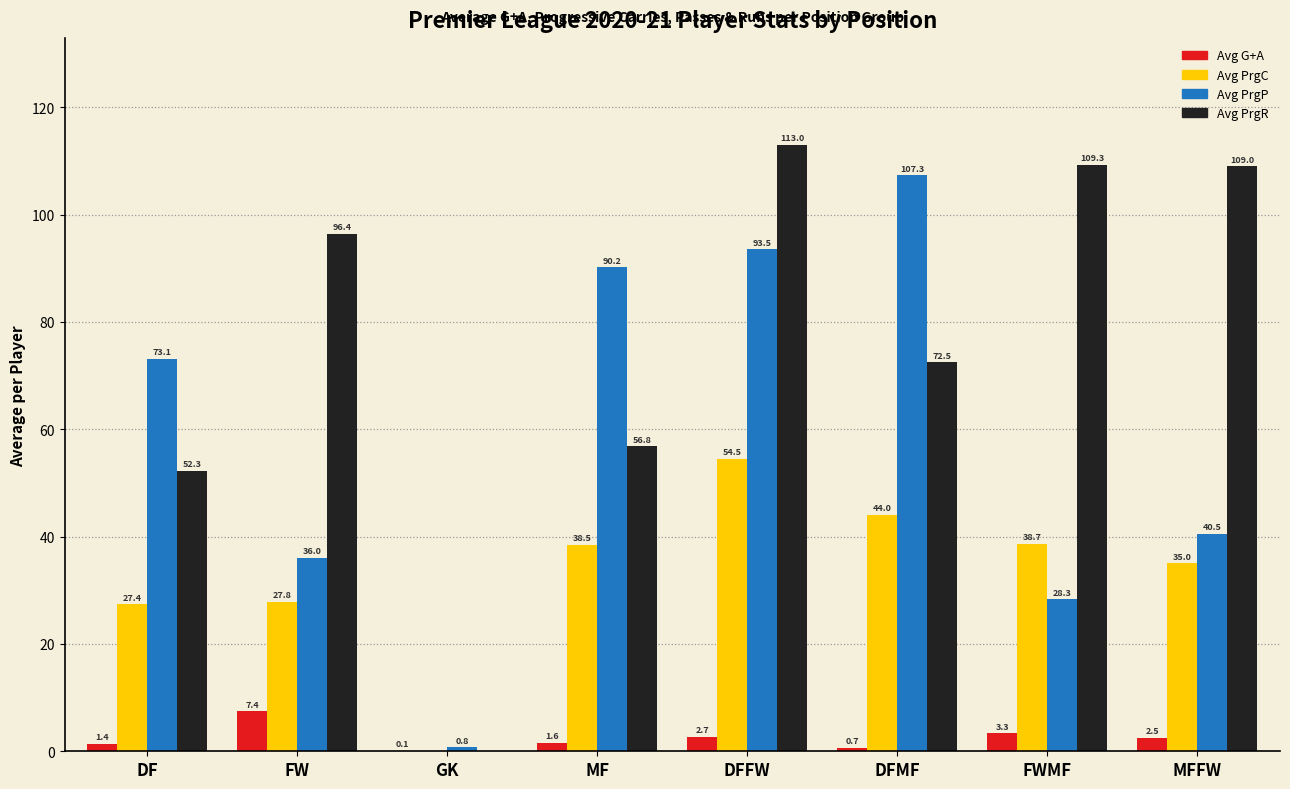

The value of Avg PrgP at DFMF is 107.3. True or false?

True